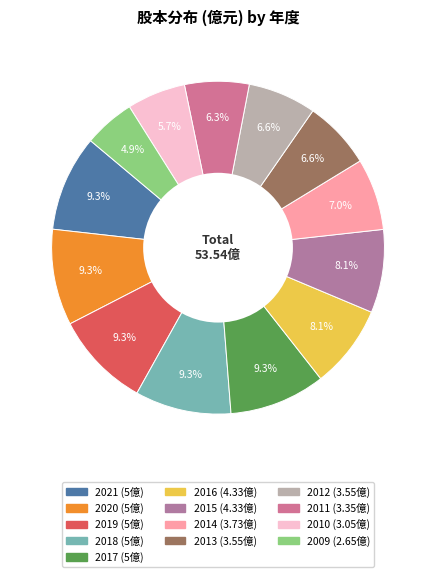

Rank the categories by value from lowest to highest.

2009, 2010, 2011, 2013, 2012, 2014, 2016, 2015, 2021, 2020, 2019, 2018, 2017